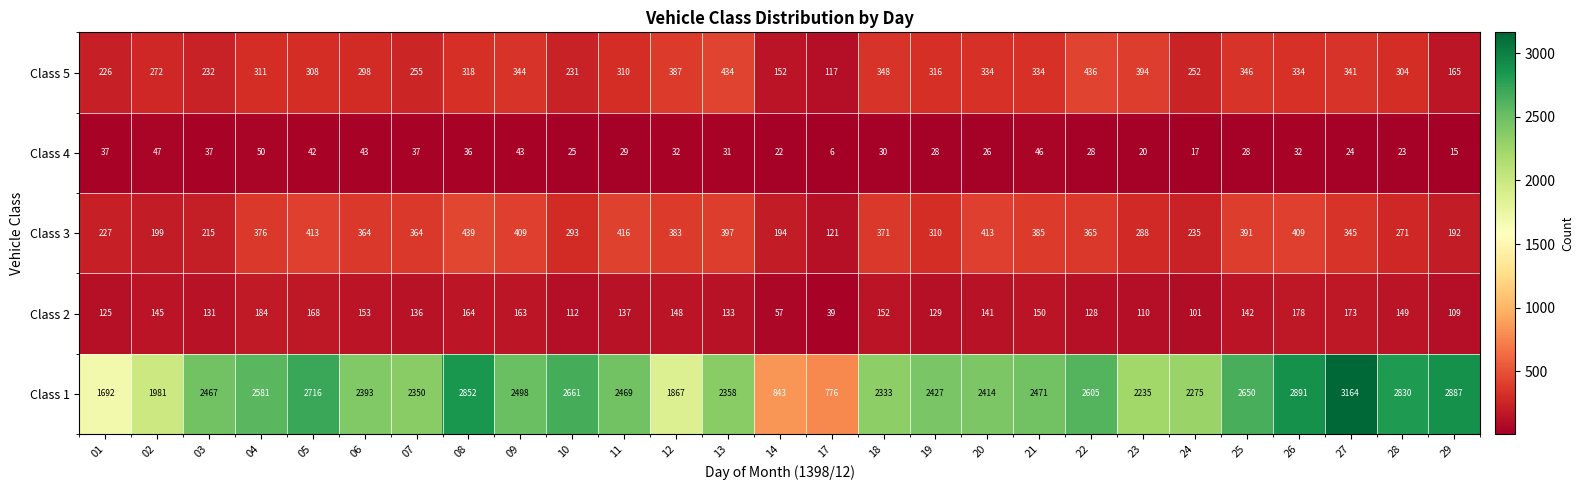

What is the difference between the maximum and minimum values in the Class 4 series?

44